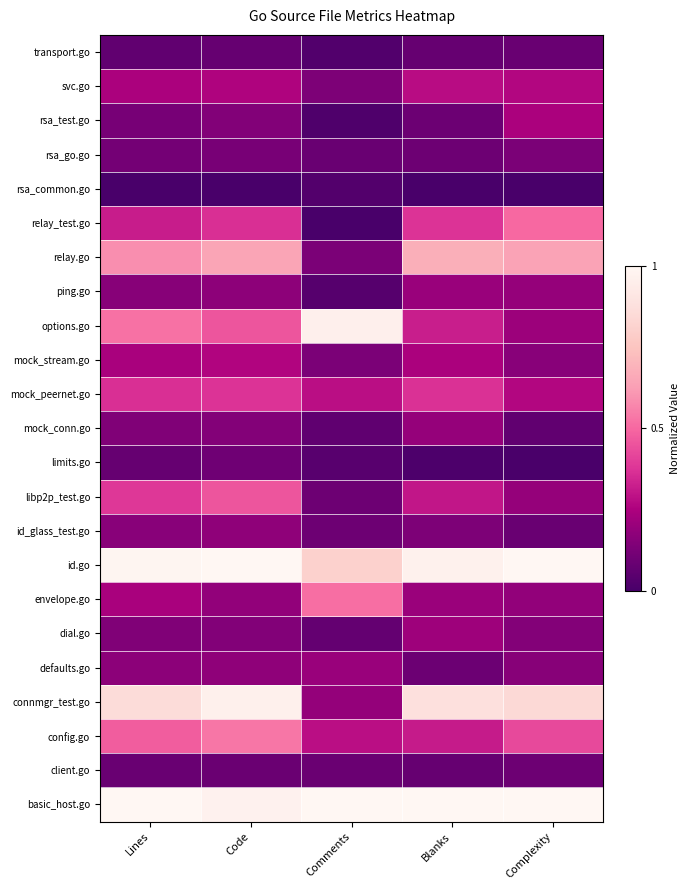

What is the spread (max minus min) of values at Complexity?

1.0